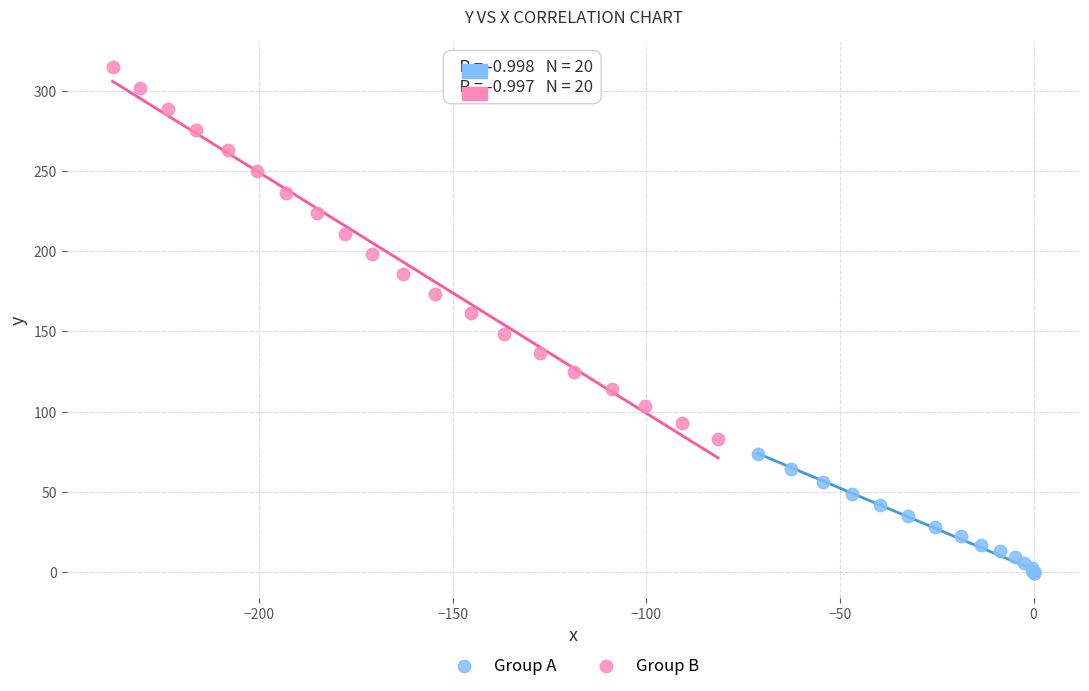

Which series has the largest Y range (max minus min)?

Group B